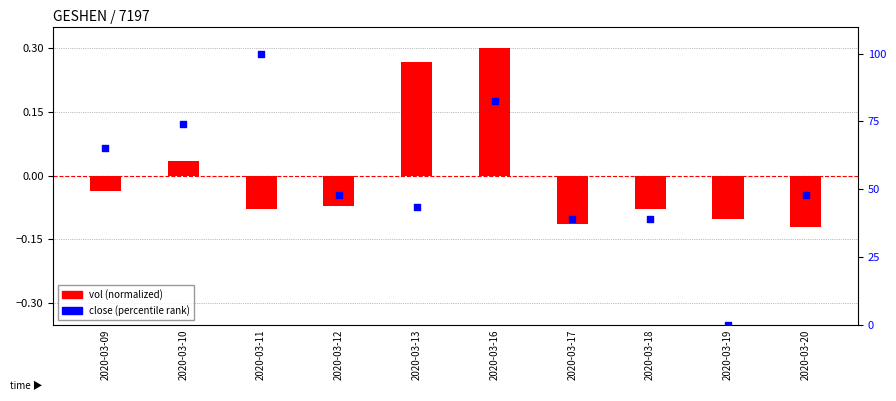

What are all the series names shown in the legend?

vol (normalized), close (percentile)